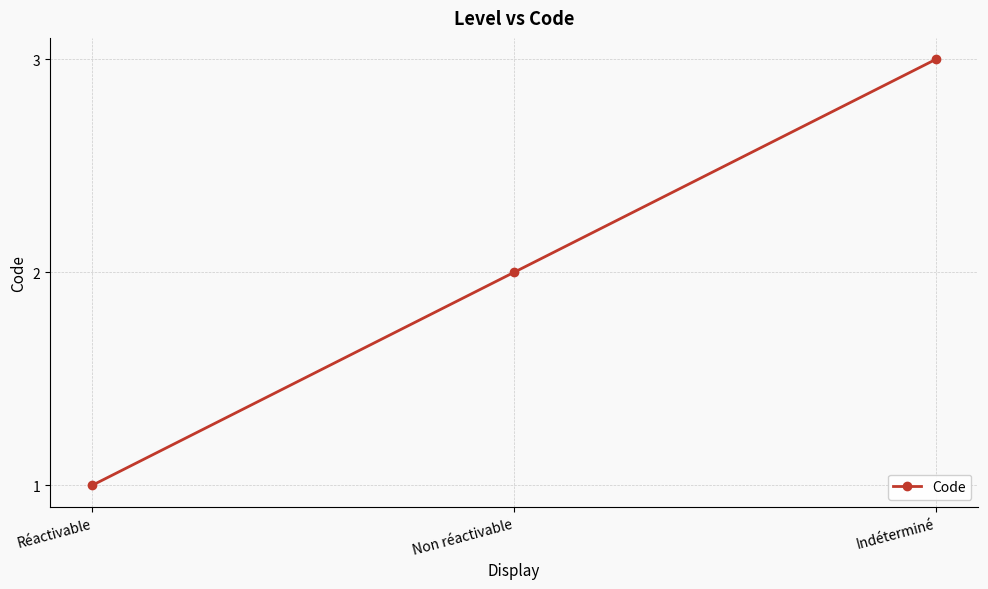

At which category does the chart reach its peak across all series?

Indéterminé